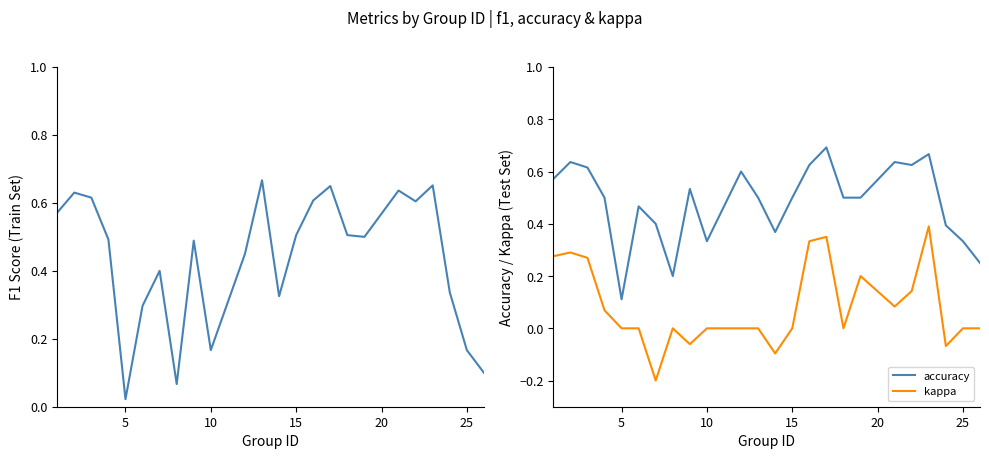

True or false: kappa has a value of 0.0 at 10.

True